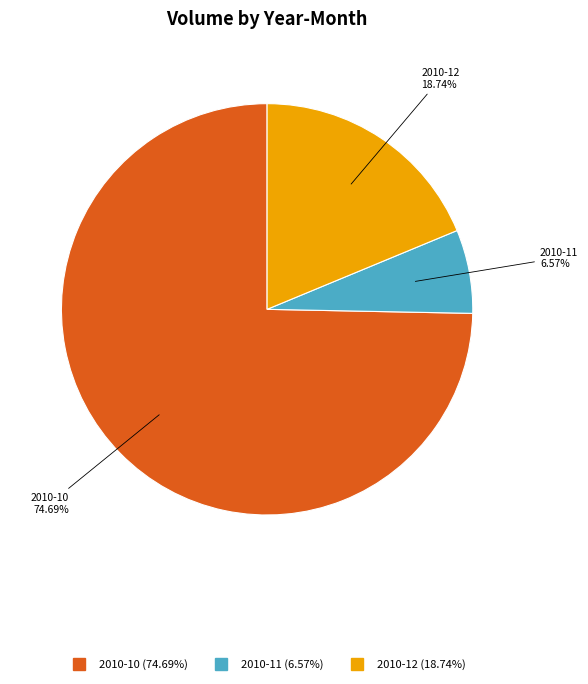

Is there a majority slice in this chart?

Yes